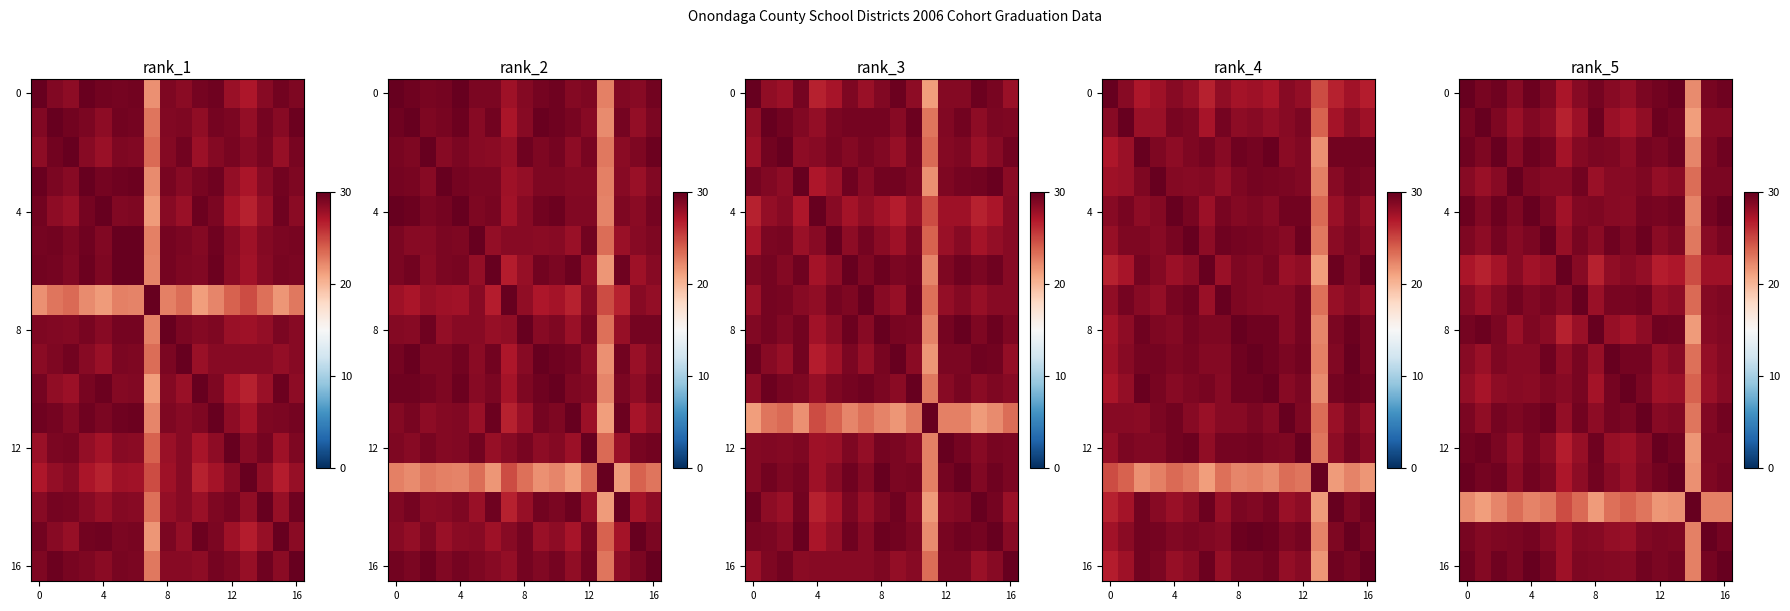

What is the total value across all series at 10?

480.3